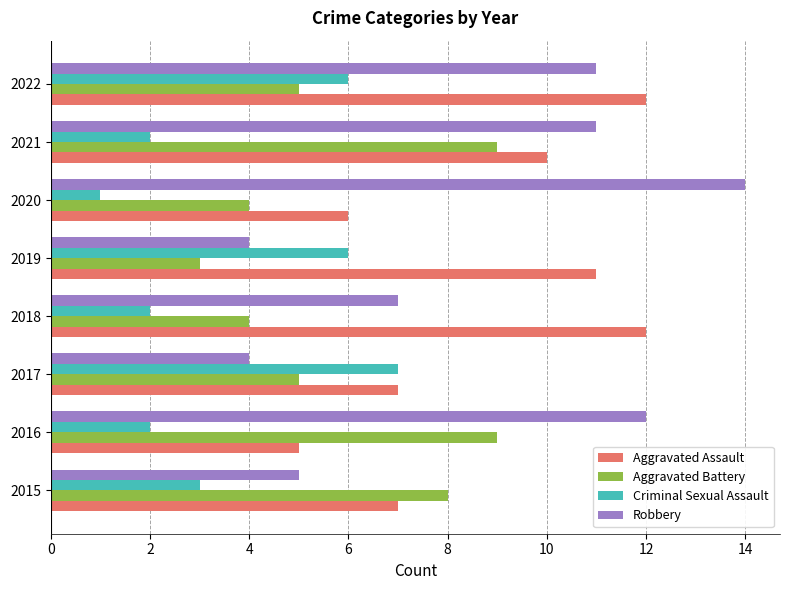

Is the value of Criminal Sexual Assault at 2020 greater than the value of Aggravated Battery at 2016?

No